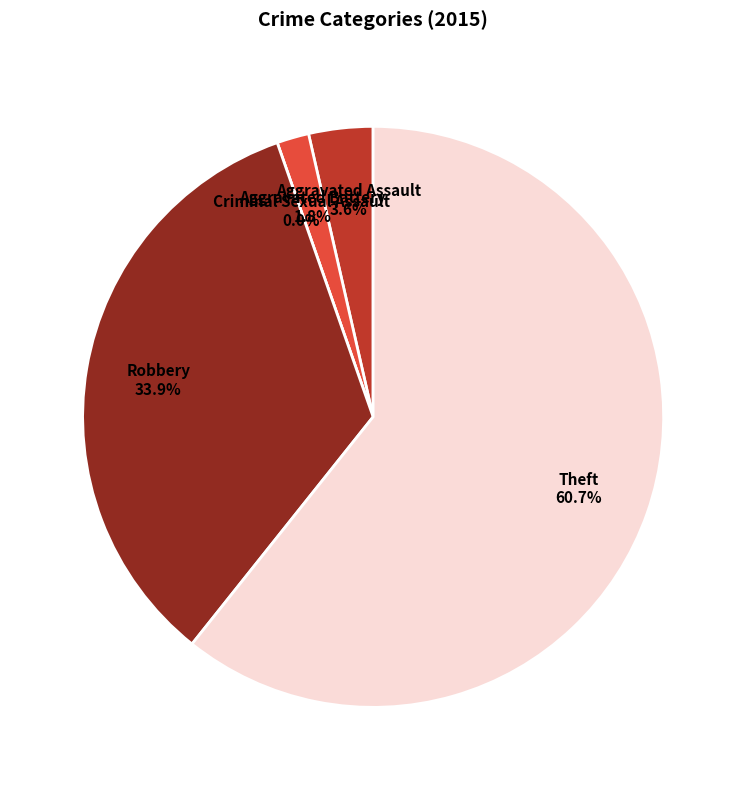

How many segments does this pie chart have?

5